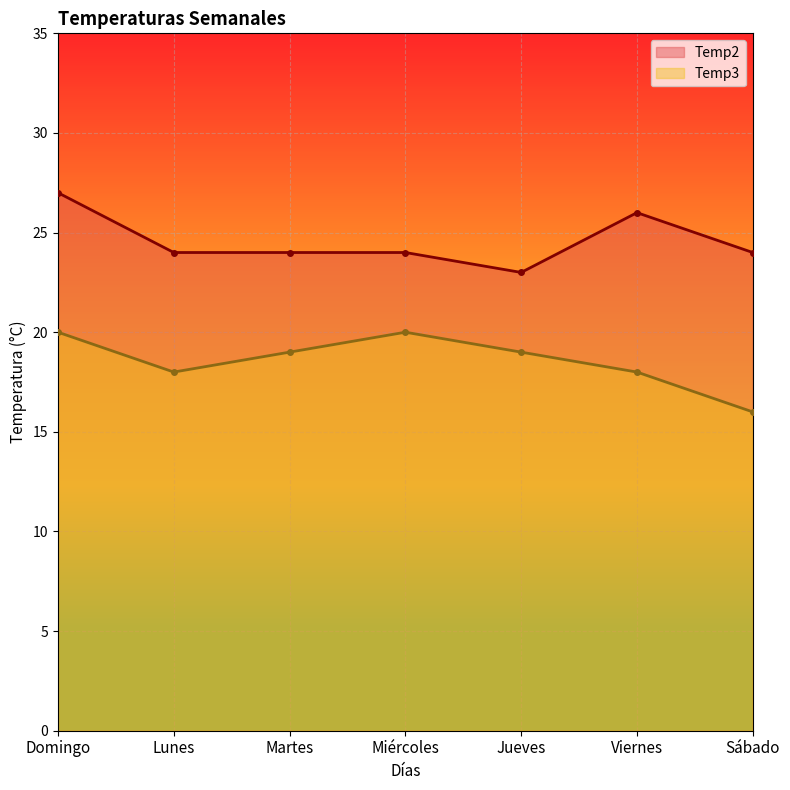

What is the label of the 2nd point from the left?

Lunes